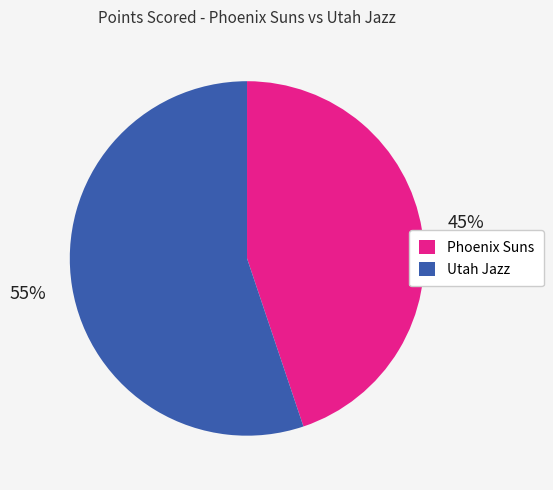

What is the majority slice?

Utah Jazz